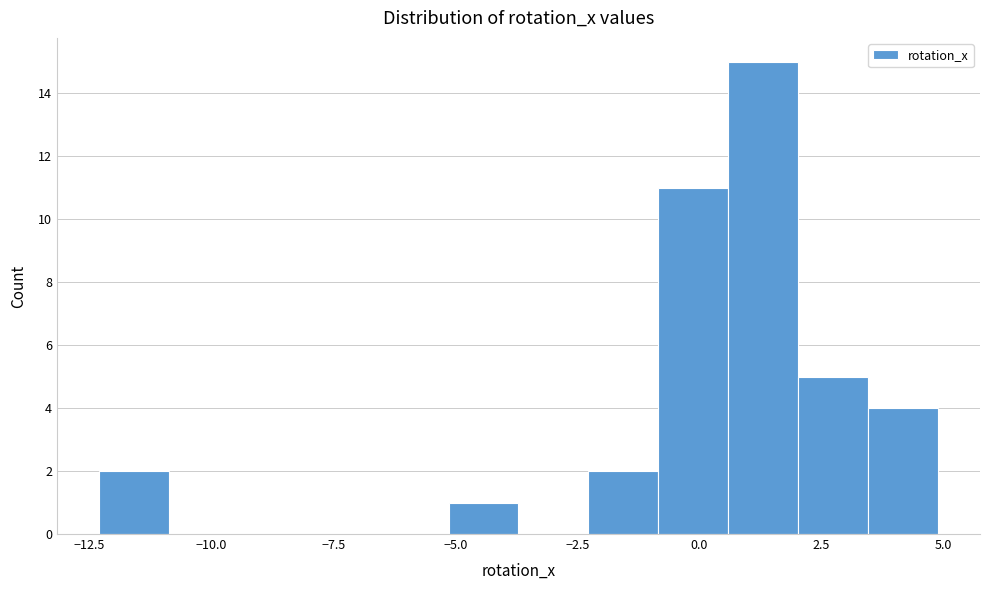

Around what value on the x-axis is the tallest bar? Give the approximate position of its centre, as read against the axis.

1.5